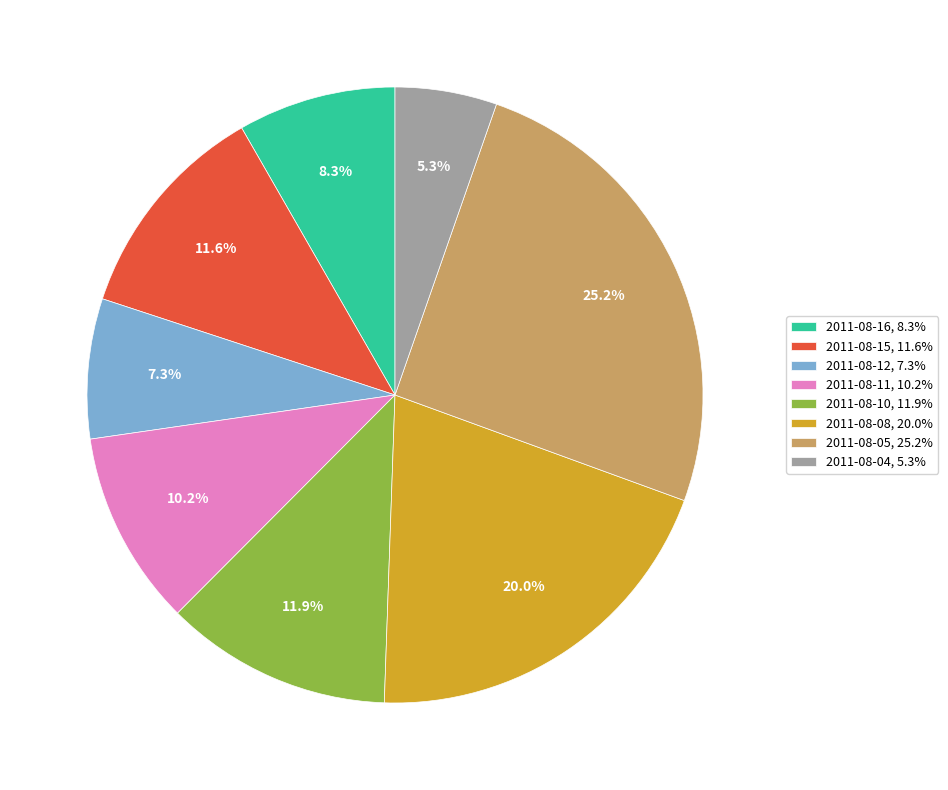

Which has a higher value, 2011-08-11 or 2011-08-15?

2011-08-15